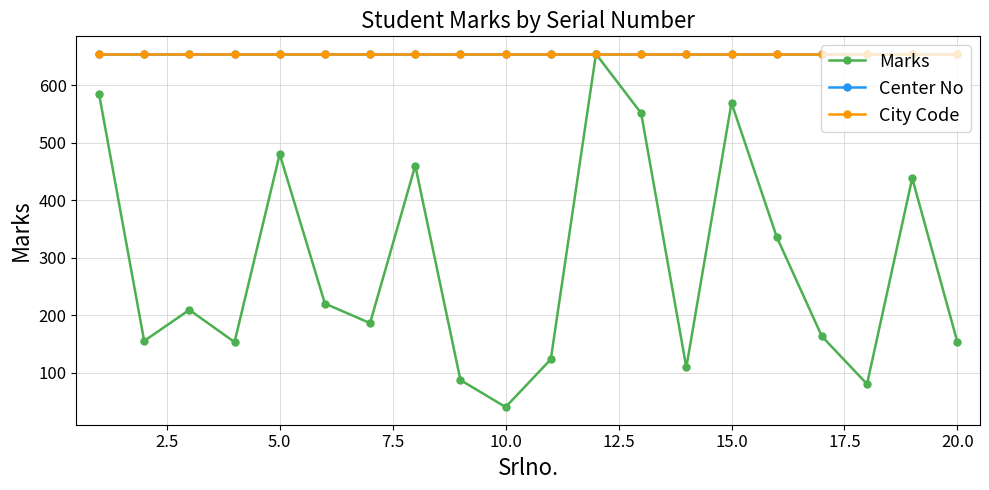

Does the chart have visible grid lines?

Yes